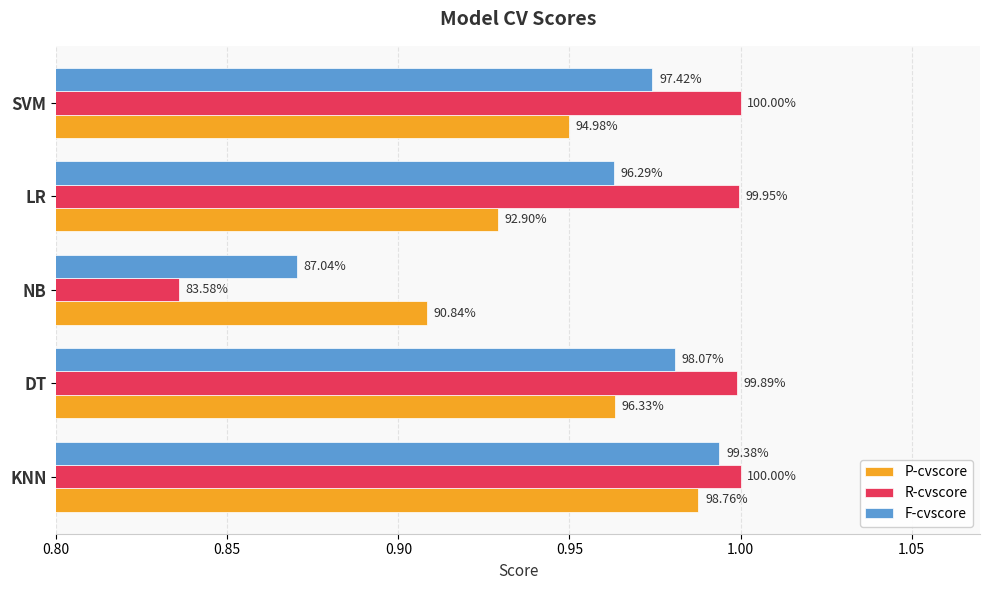

What are all the series names shown in the legend?

P-cvscore, R-cvscore, F-cvscore